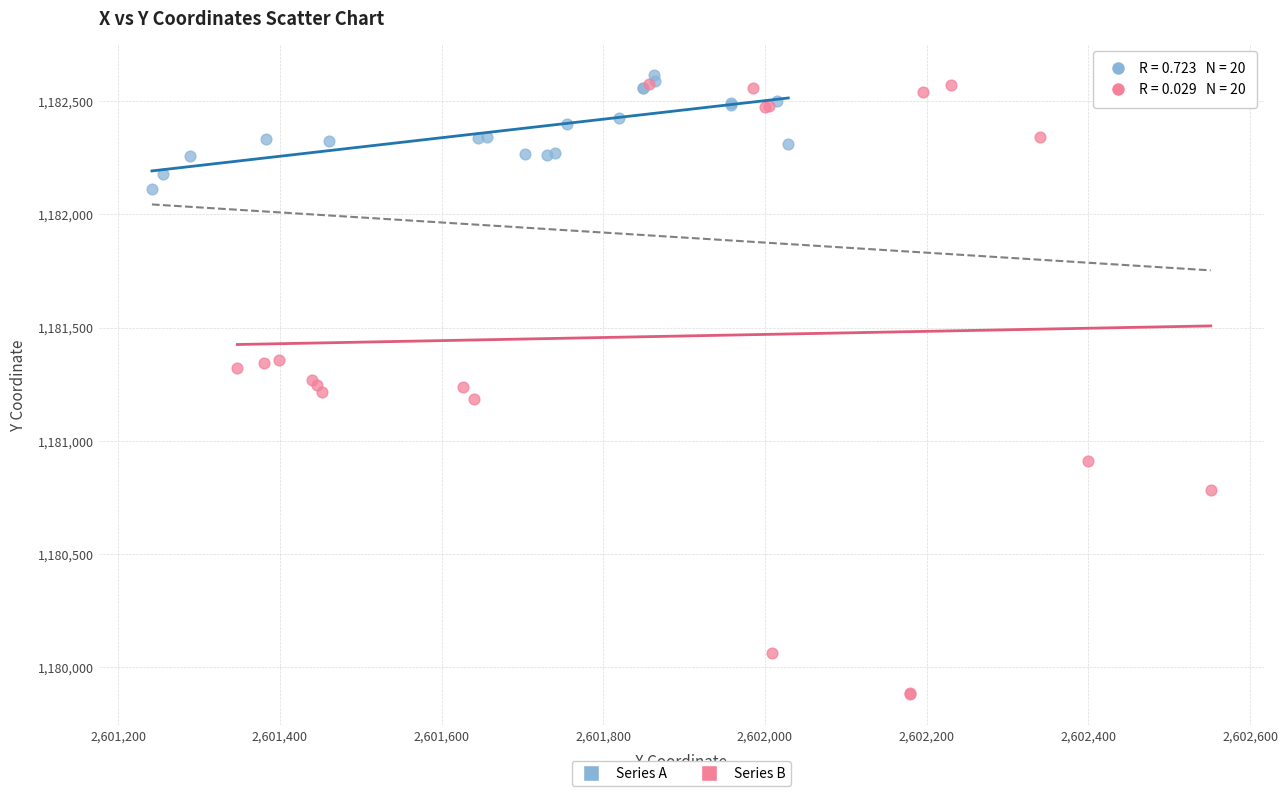

Which series contains the lowest Y value?

Series B